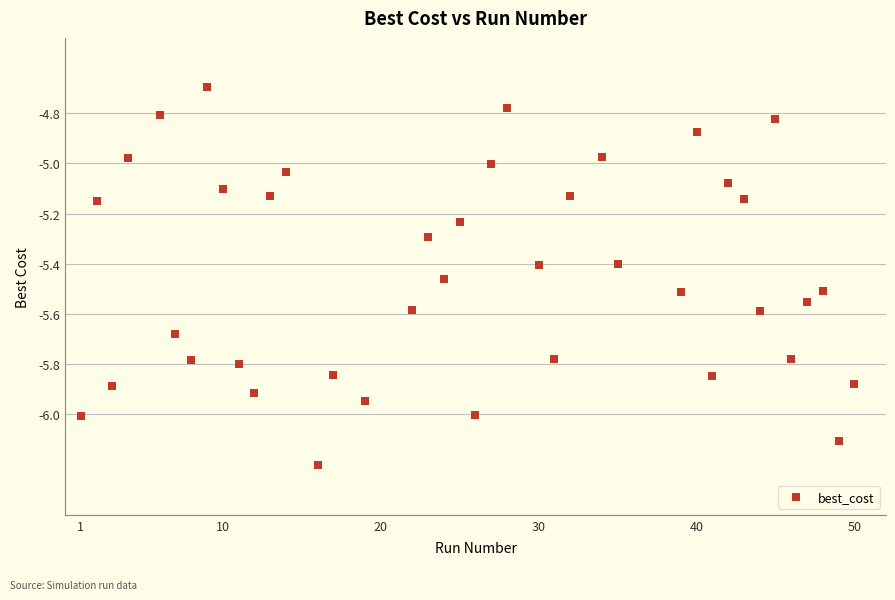

What is the range of X values (max minus min)?

49.0